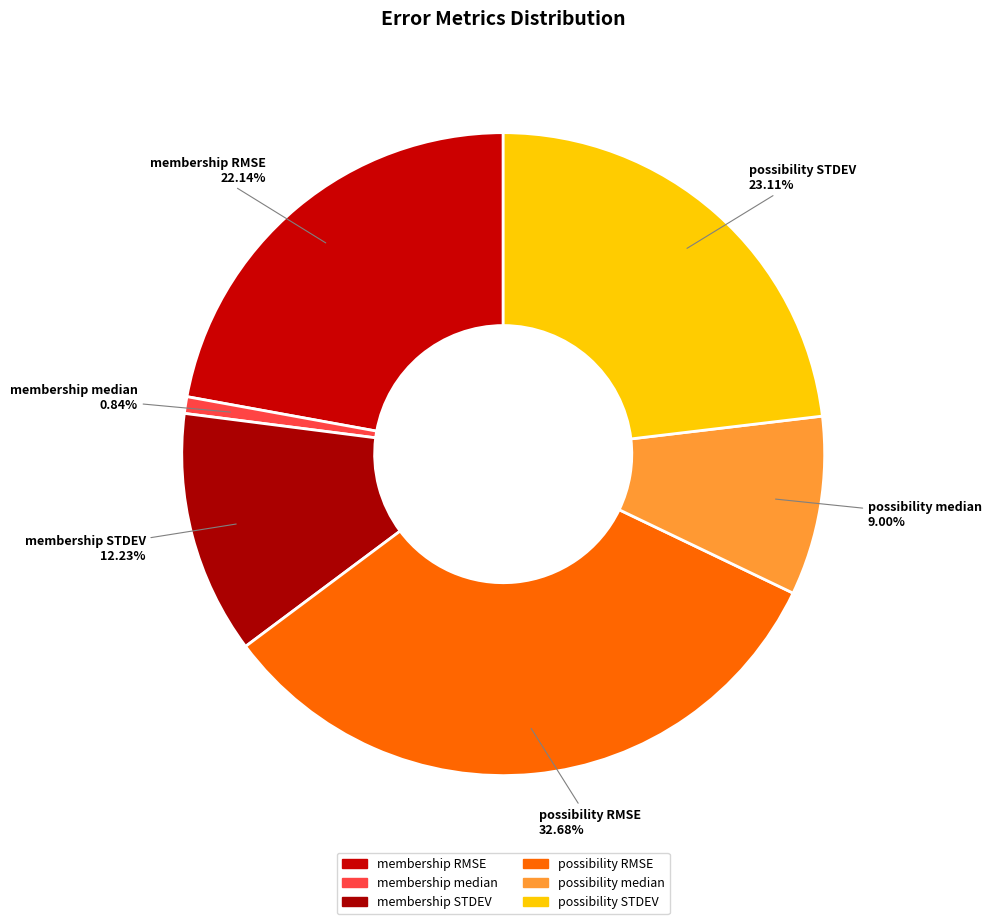

Count the number of slices in the pie.

6